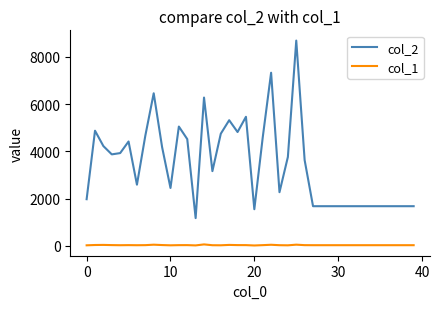

True or false: col_1 and col_2 intersect in this chart.

False